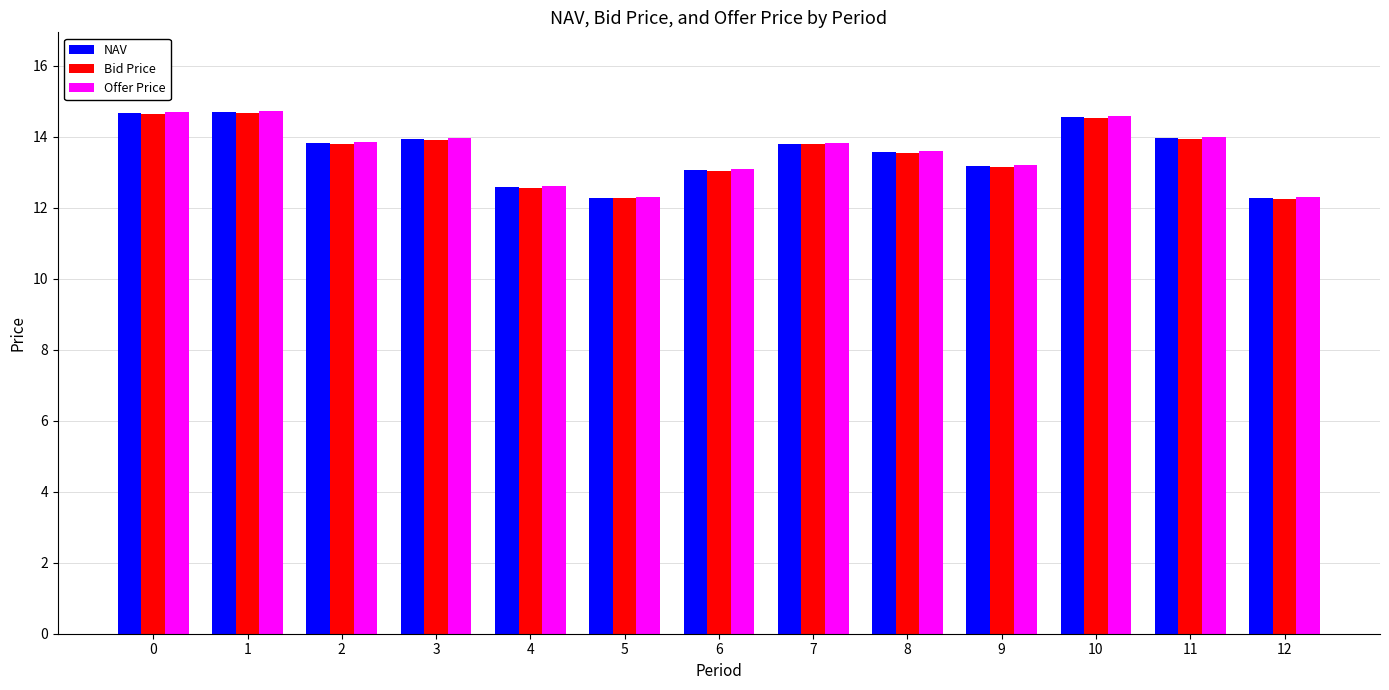

Which series has the widest spread of values?

Offer Price